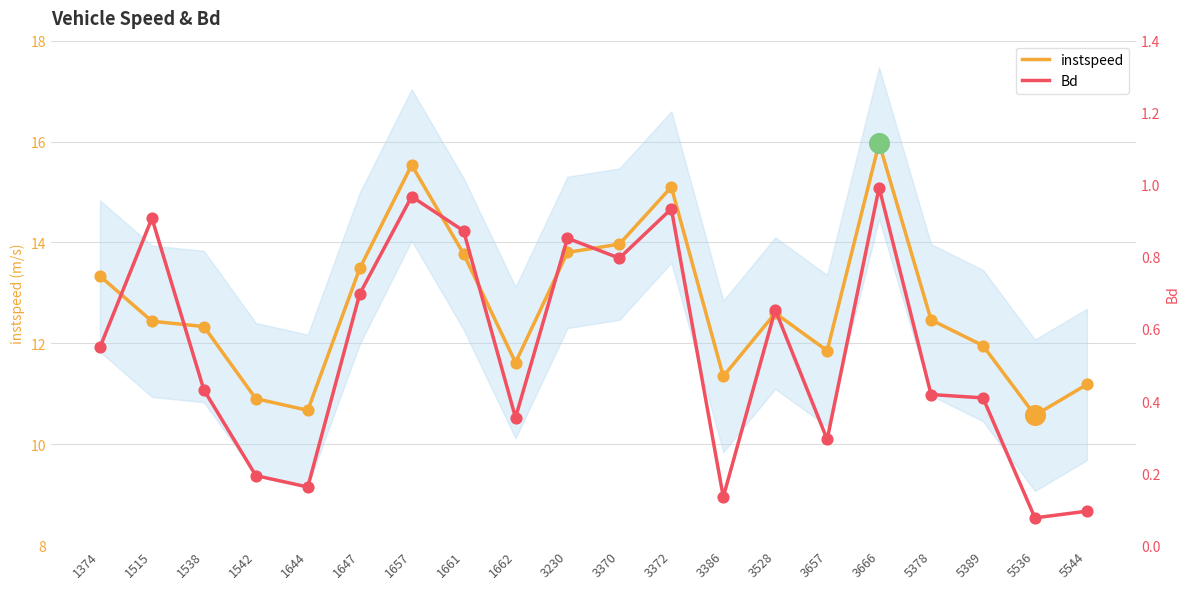

Which series has the largest total across all categories?

instspeed